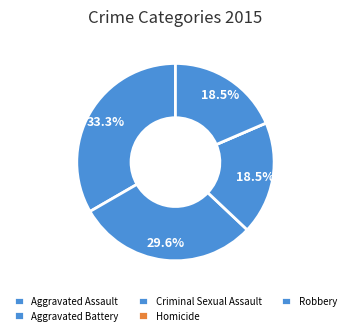

Rank the categories by value from highest to lowest.

Aggravated Assault, Aggravated Battery, Criminal Sexual Assault, Robbery, Homicide